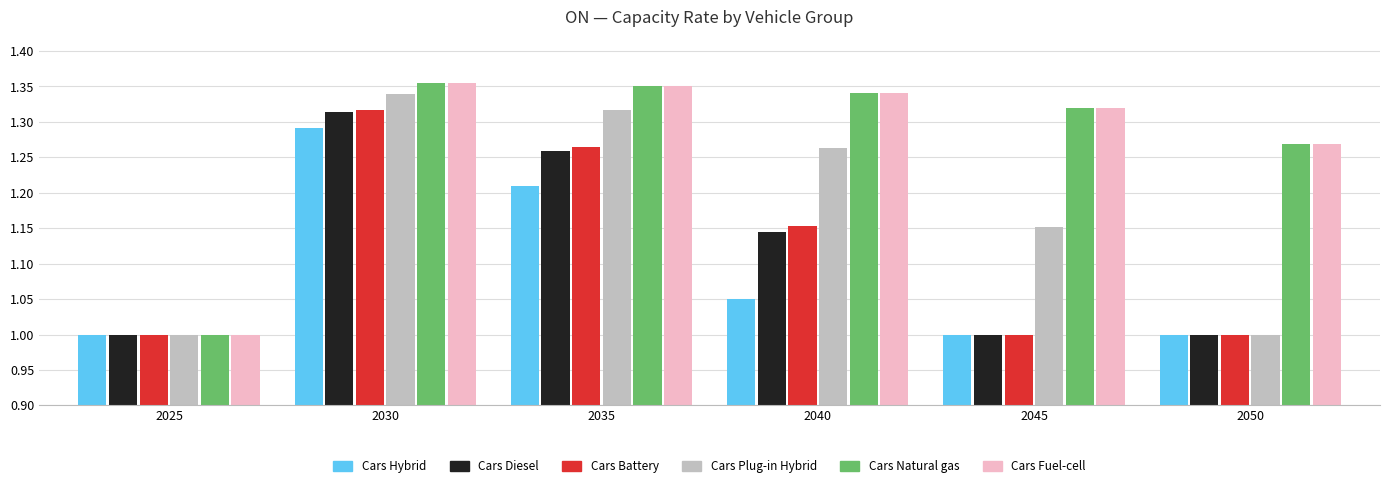

What is the sum of all Cars Fuel-cell values?

7.6